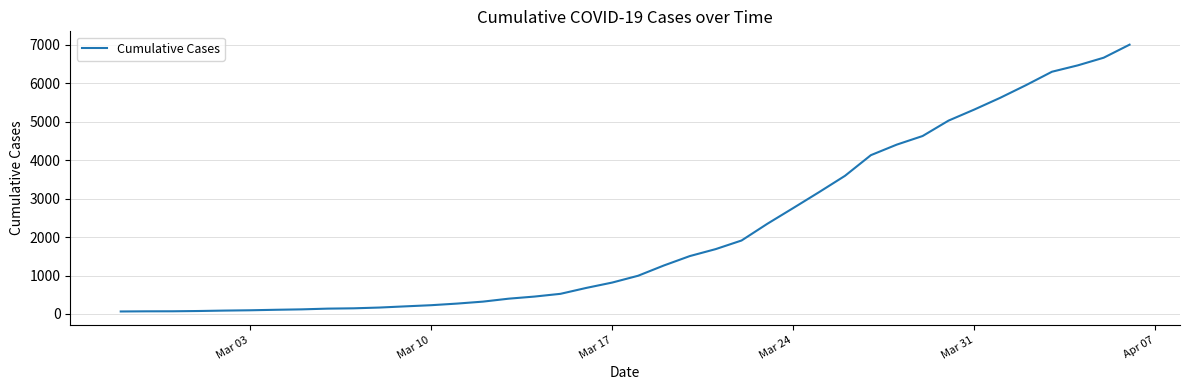

What is the maximum value shown in the chart?

7005